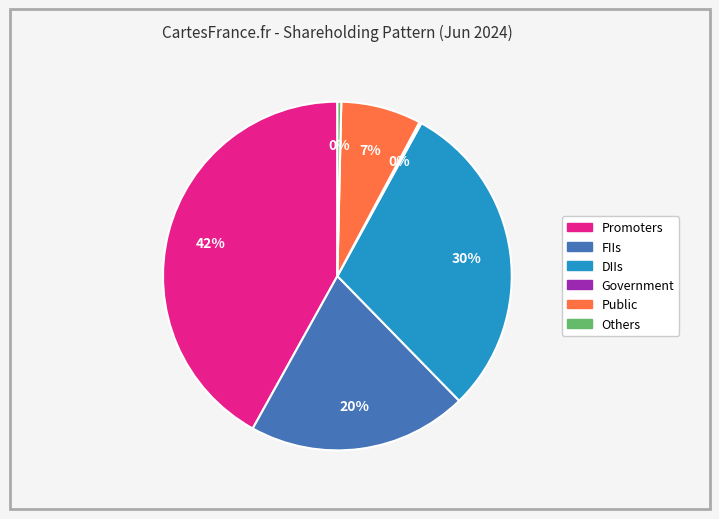

True or false: FIIs accounts for 20% of the total.

True